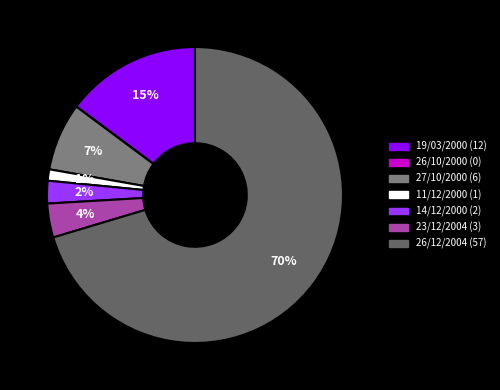

Does any single category account for the majority?

Yes